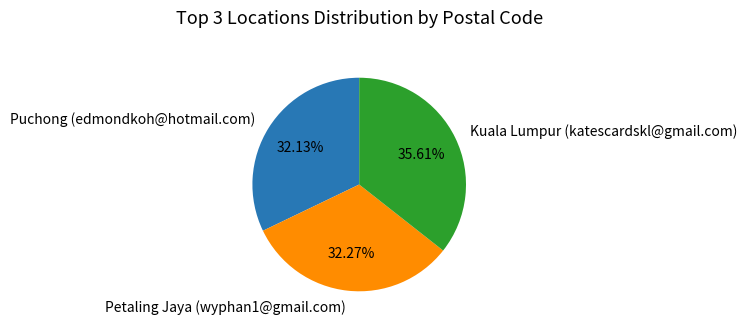

Does Petaling Jaya (wyphan1@gmail.com) account for over 50% of the chart?

No